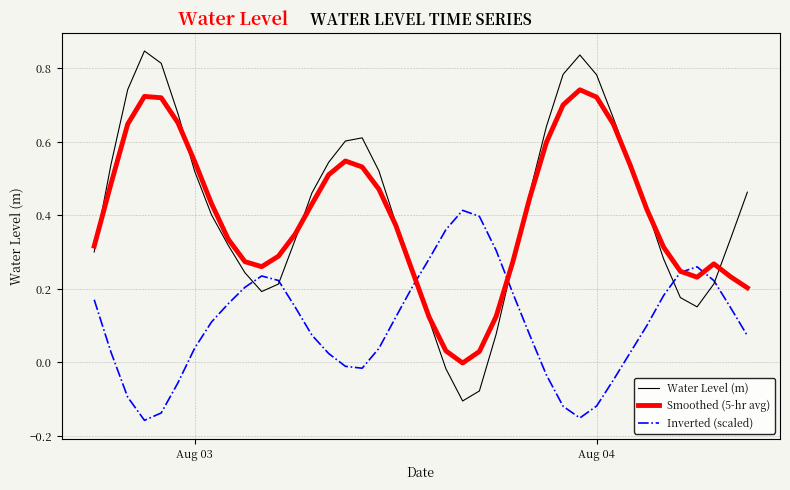

What is the sum of all Inverted (scaled) values?

4.1